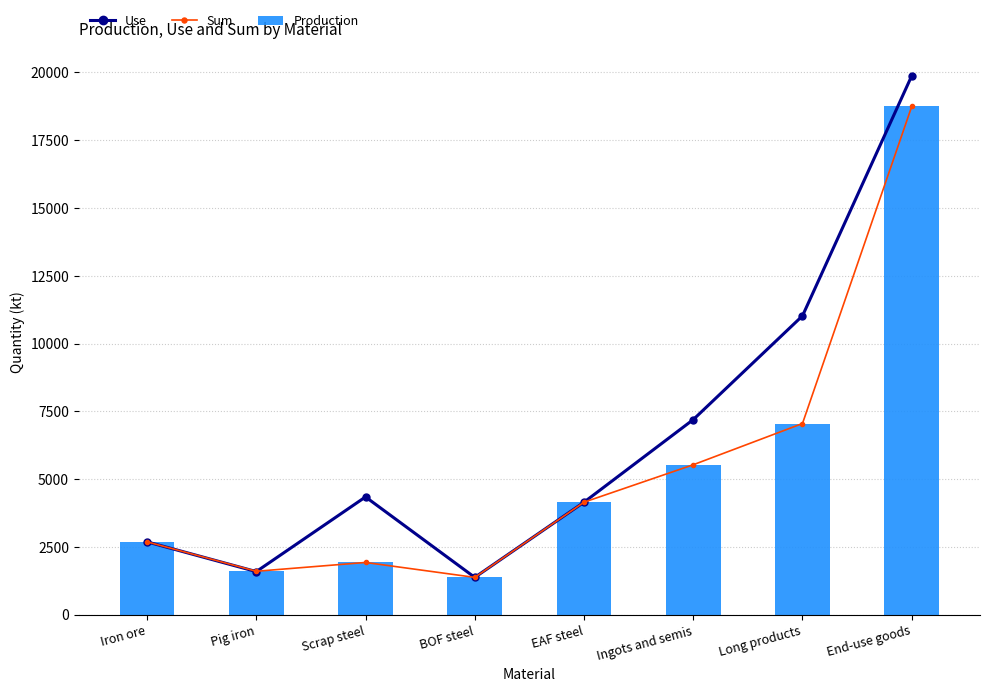

The Use series shows 2648.6 at Pig iron. True or false?

False